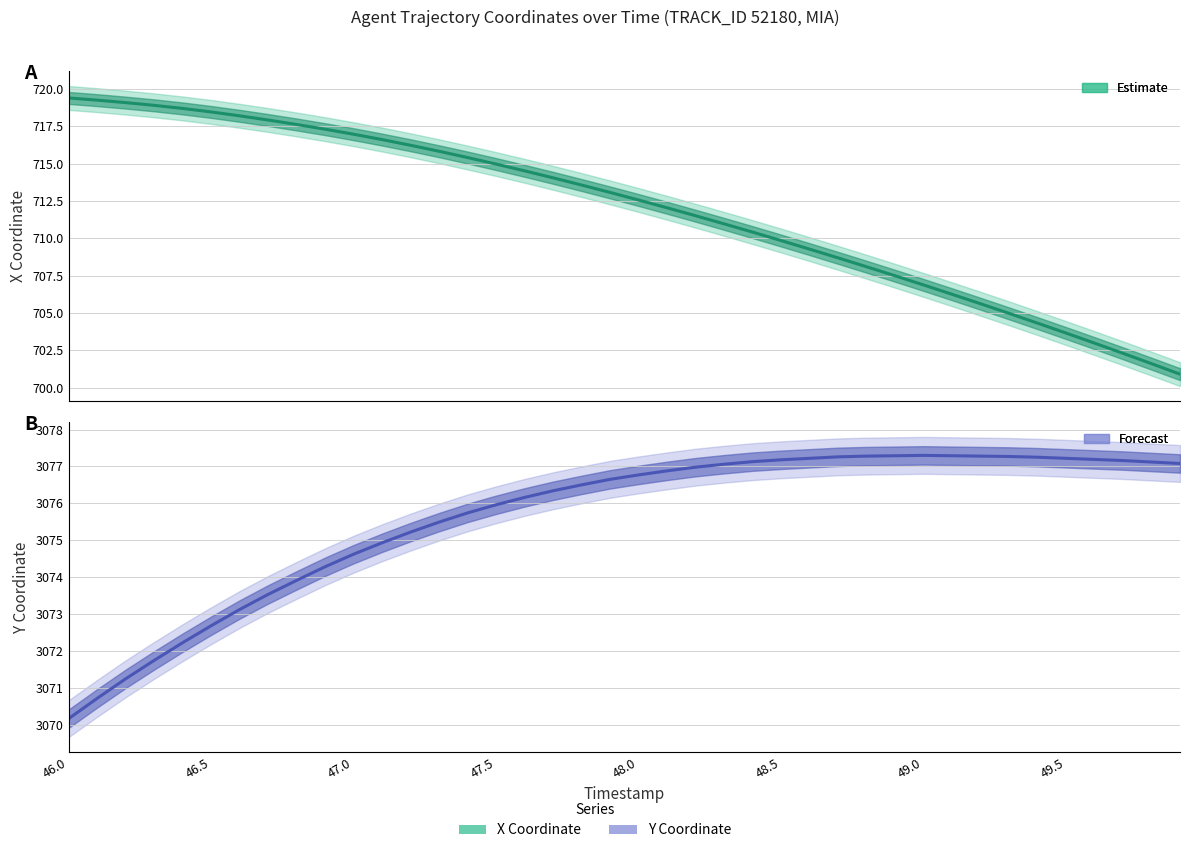

What is the difference between the maximum and minimum values in the Y (estimate) series?

7.1